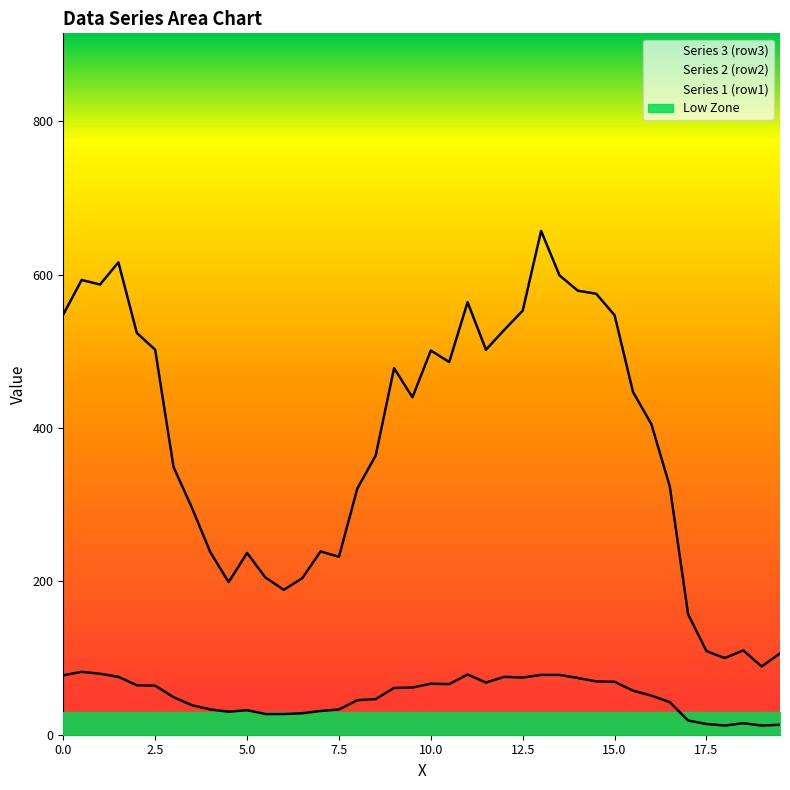

How many data points in Series 2 (row2) are less than 440?

20